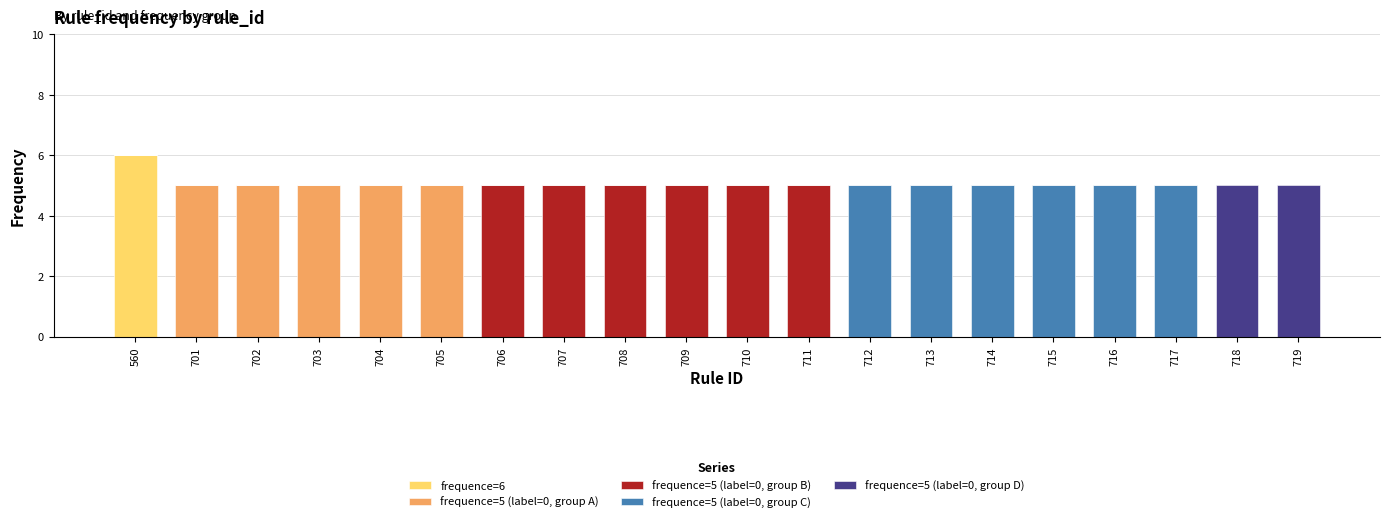

At which category is the sum across all series the highest?

560